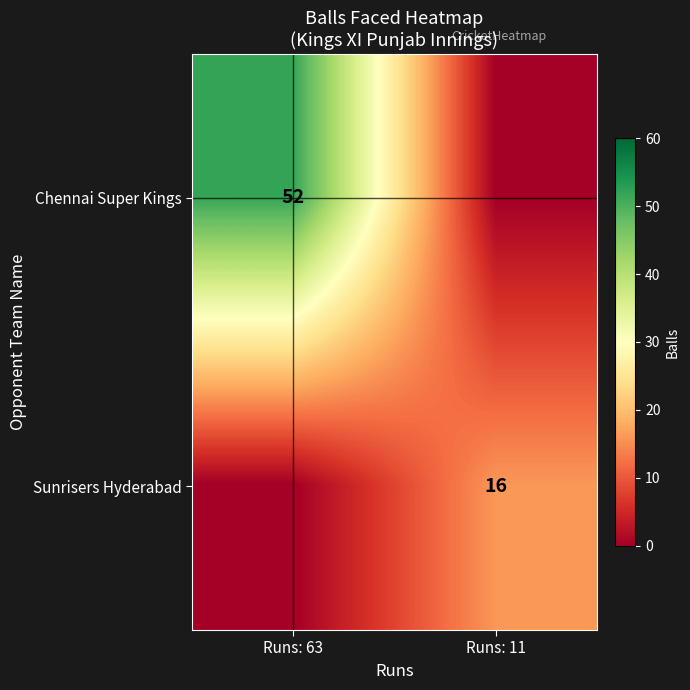

True or false: Chennai Super Kings has a value of 79 at Runs: 63.

False